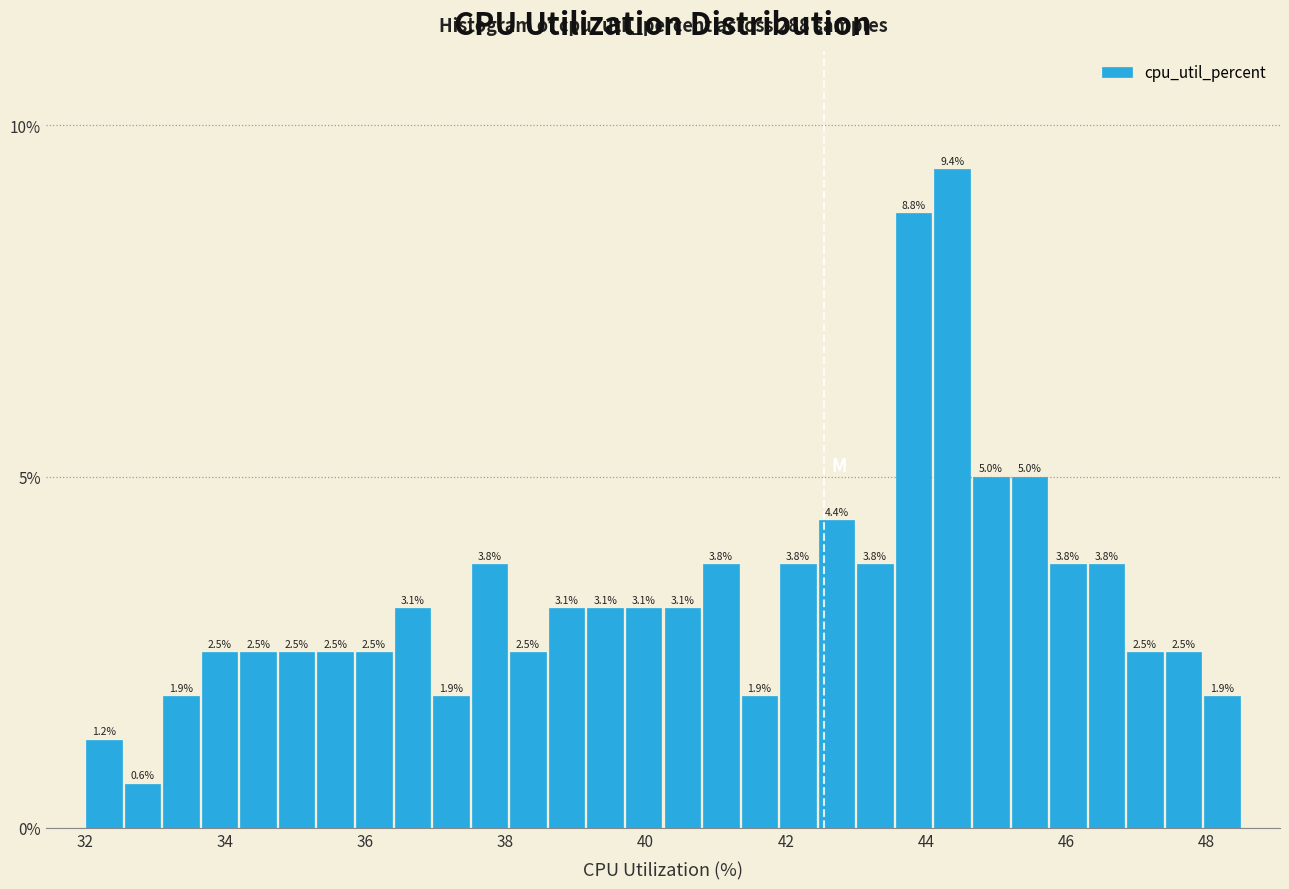

Read against the x-axis, roughly where is the centre of the tallest bar?

44.4